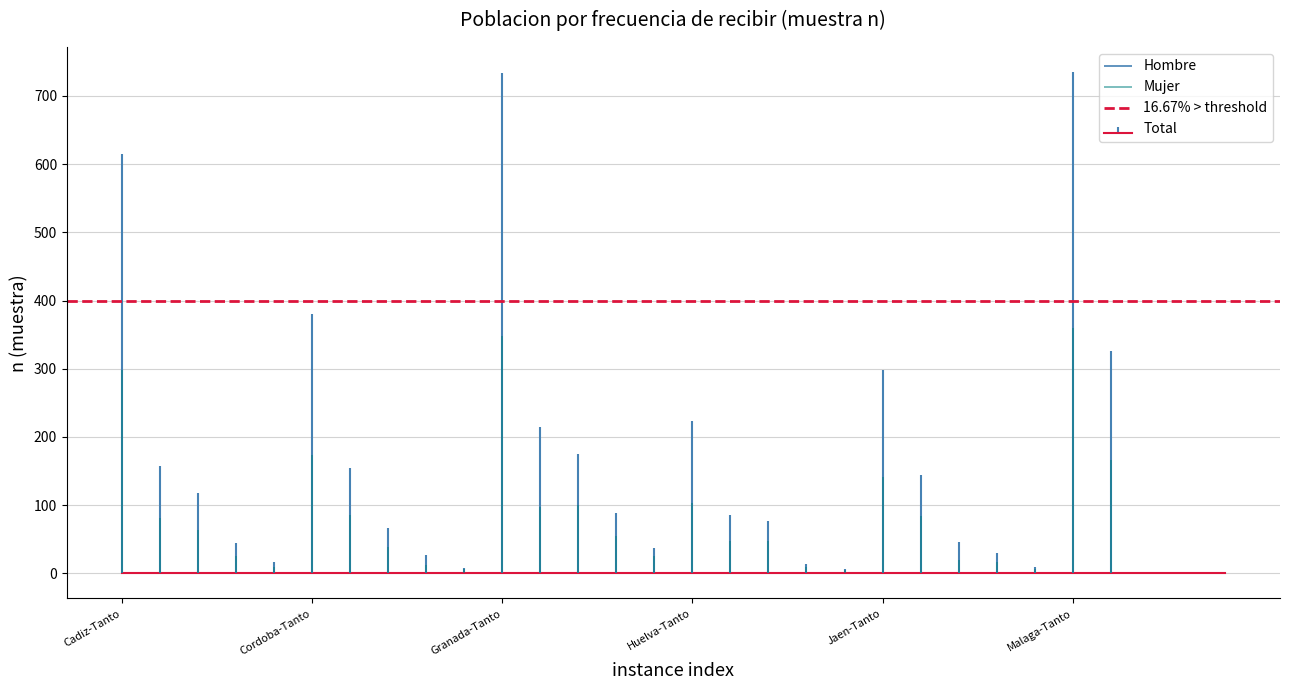

Reading right to left, what are all the values shown in this chart?

Hombre: 0	0	0	160	375	4	13	27	60	156	1	5	30	38	121	12	34	75	118	385	1	15	27	69	207	6	19	54	76	317
Mujer: 0	0	0	166	360	6	17	19	84	142	5	9	47	48	103	25	55	100	97	348	7	12	39	85	174	10	26	64	81	298
Total: 0	0	0	326	735	10	30	46	144	298	6	14	77	86	224	37	89	175	215	733	8	27	66	154	381	16	45	118	157	615